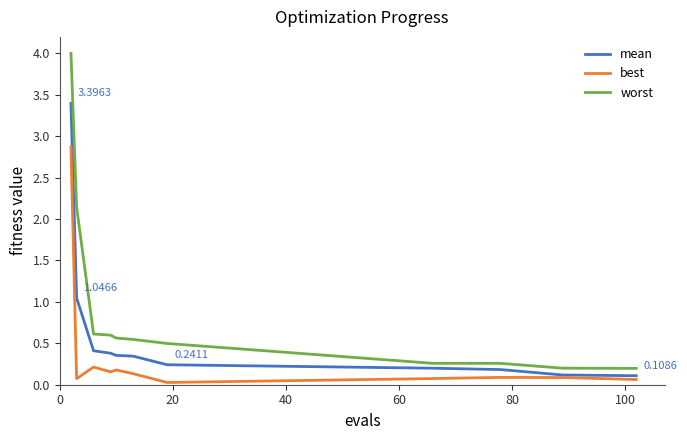

Rank the series by their average value, from highest to lowest.

worst, mean, best